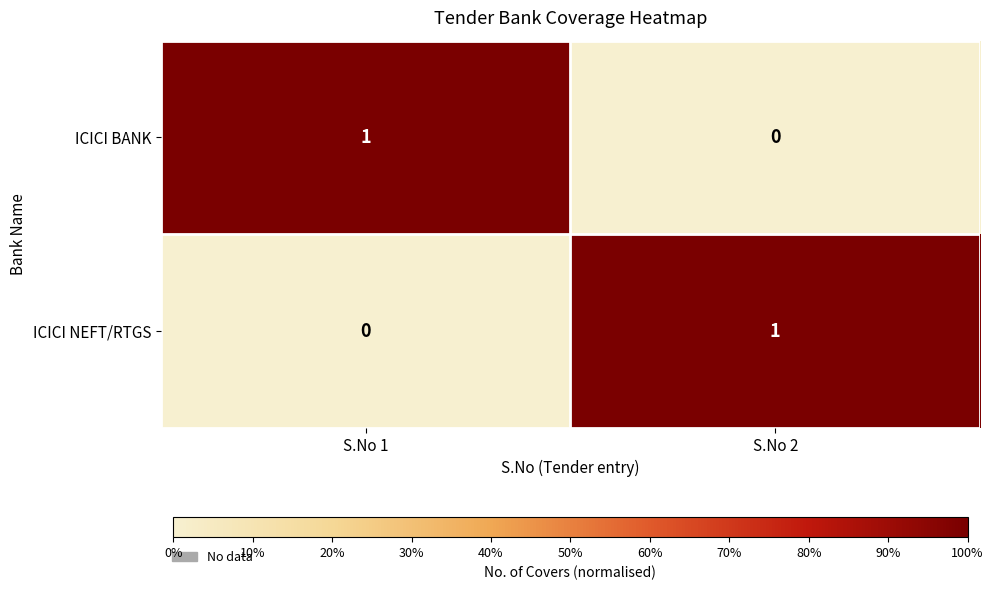

Is it true that ICICI NEFT/RTGS equals 1 at S.No 2?

True